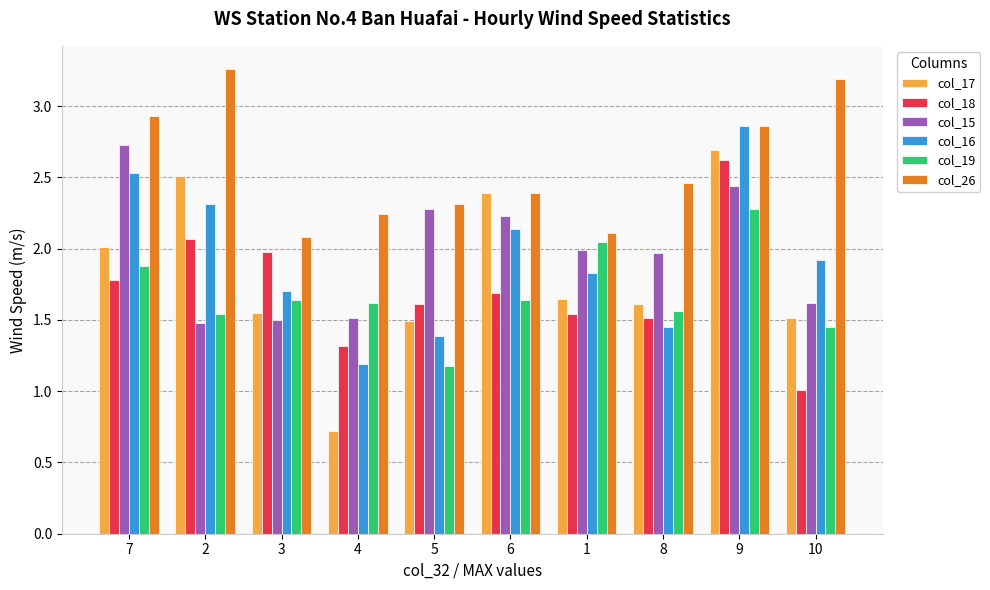

At which label does col_15 reach its peak?

7